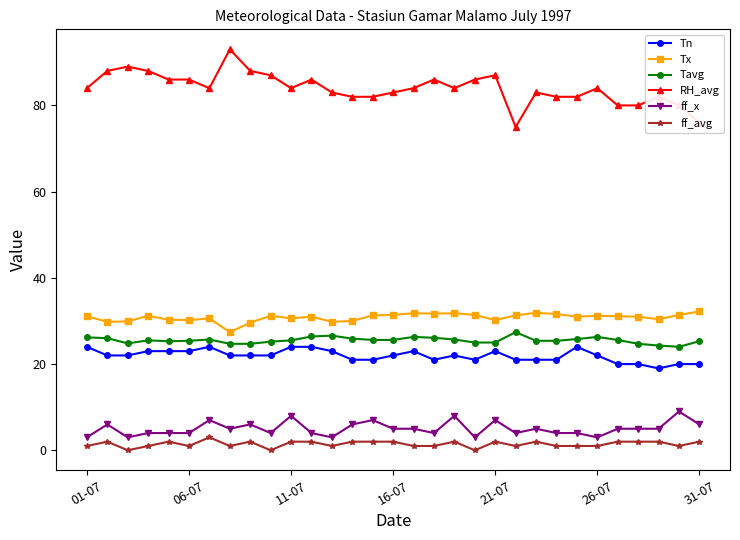

What is the value of the RH_avg point at the 4th from the left?

88.0